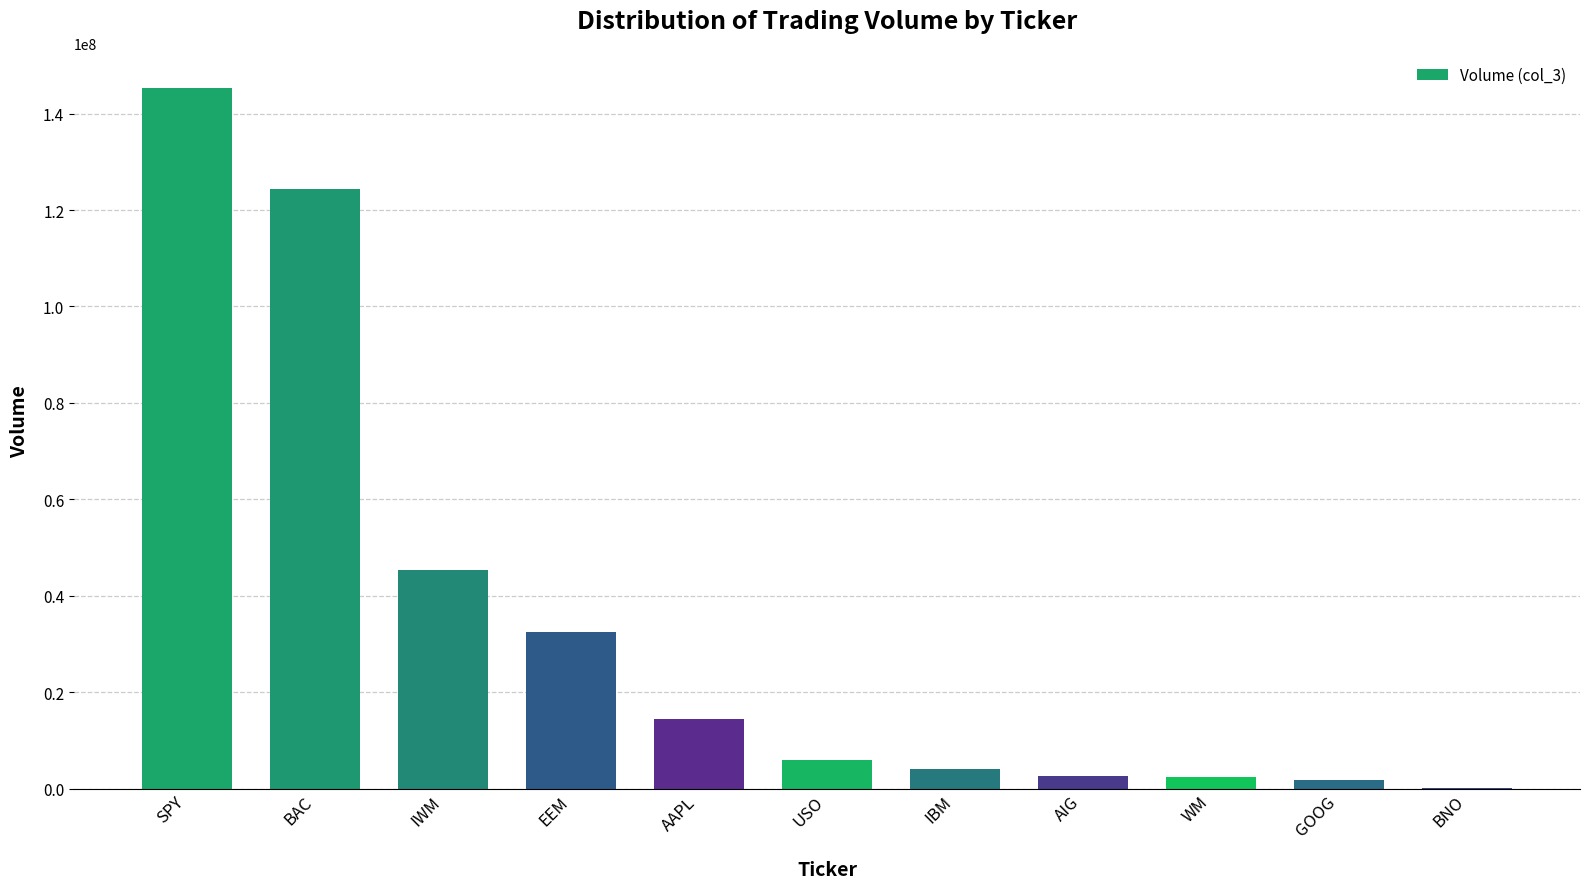

What is the sum of the values at IBM and USO?

9889162